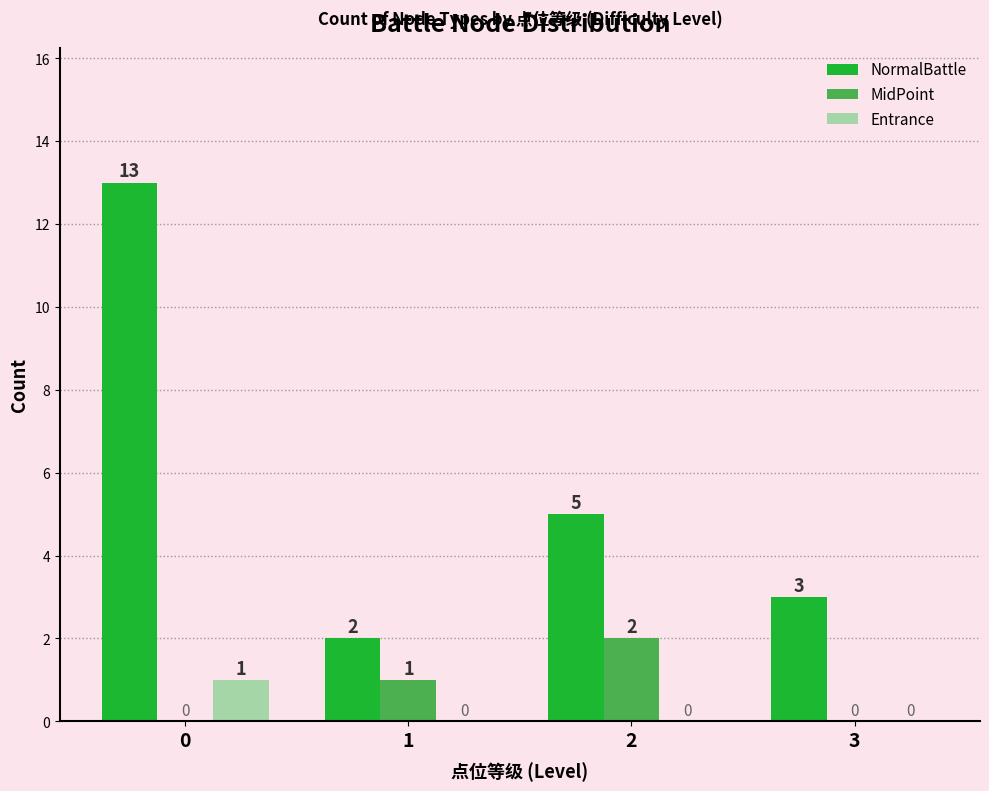

Which series has the largest range (max minus min)?

NormalBattle